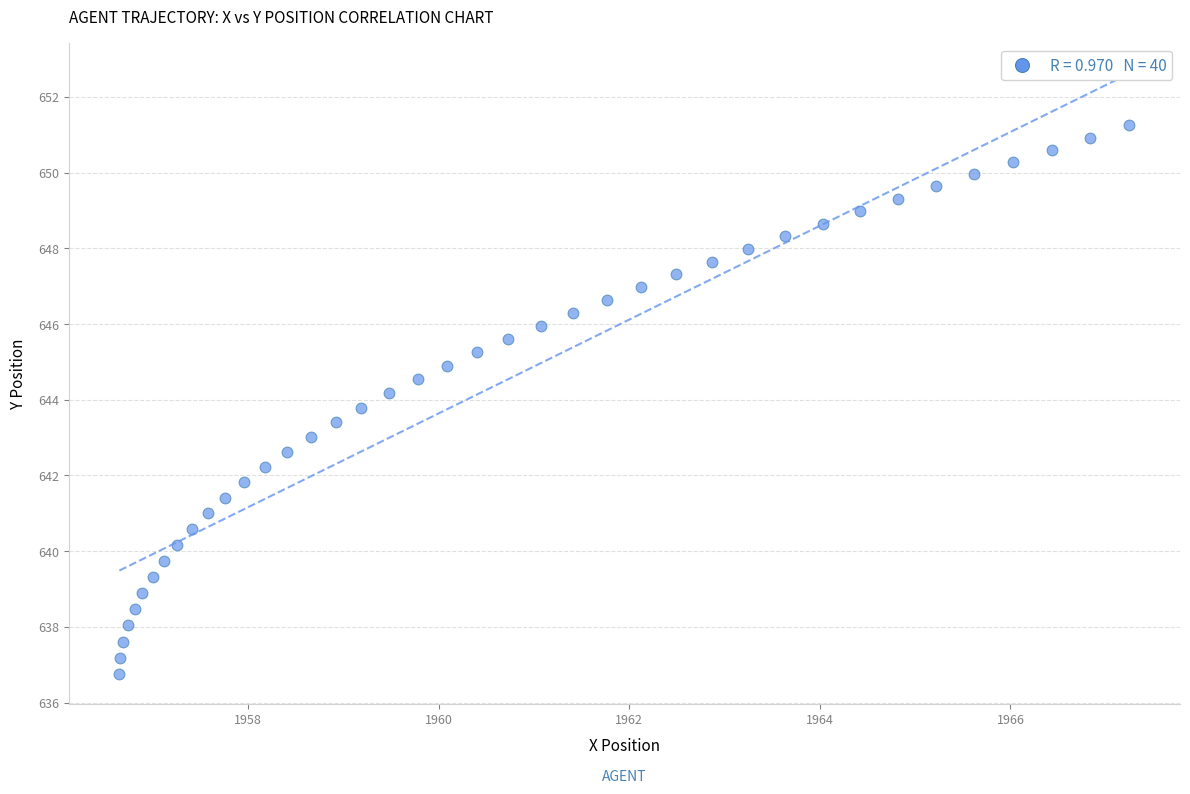

What is the range of X values (max minus min)?

10.6